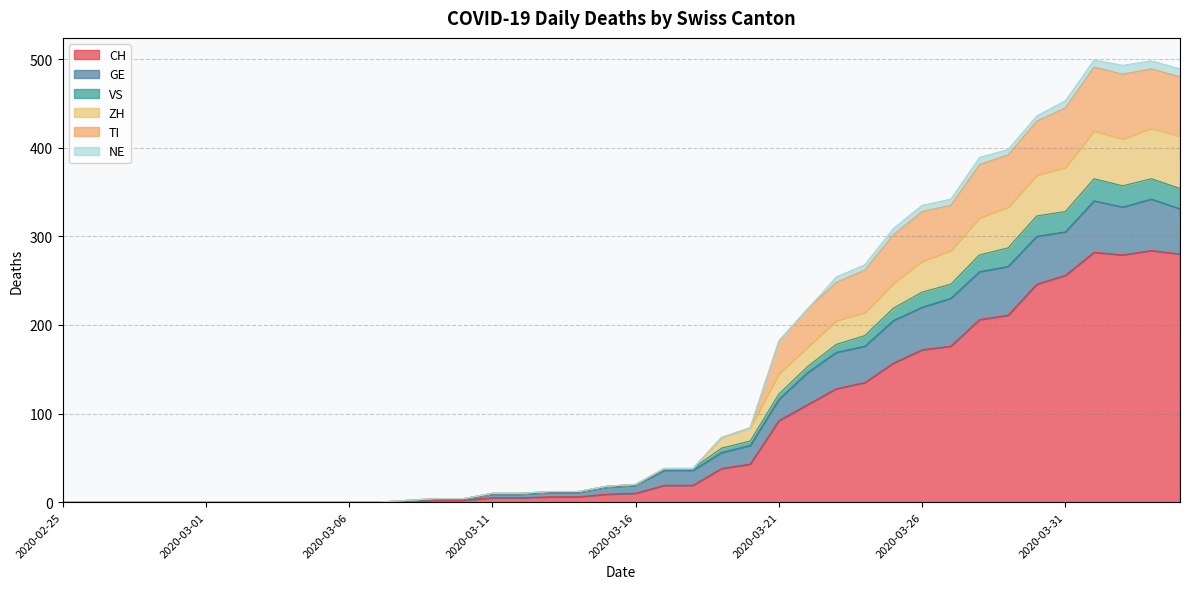

How many data points does each series have?

40